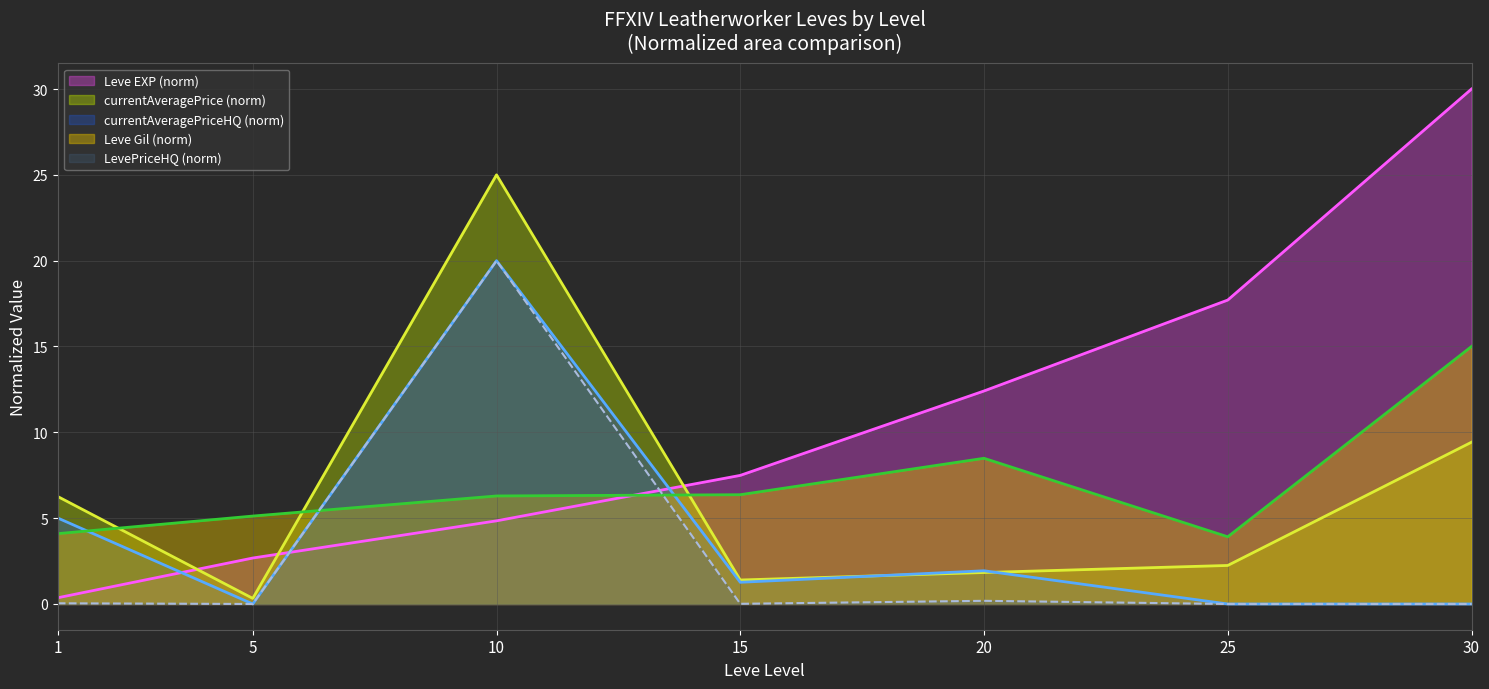

At which category does the chart reach its minimum across all series?

5